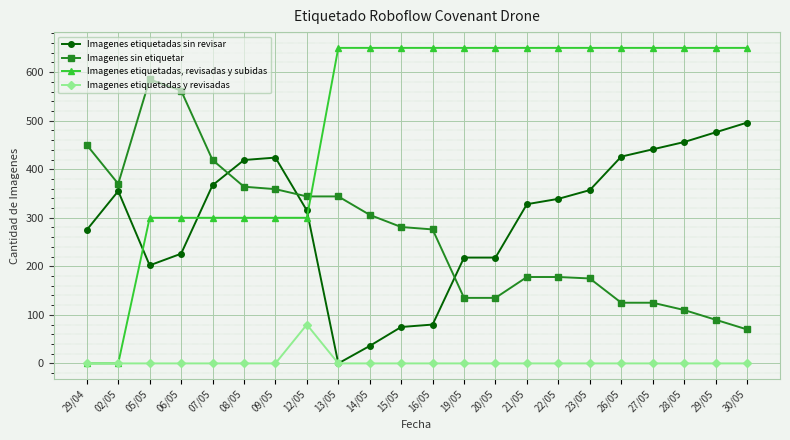

Does the chart have visible grid lines?

Yes